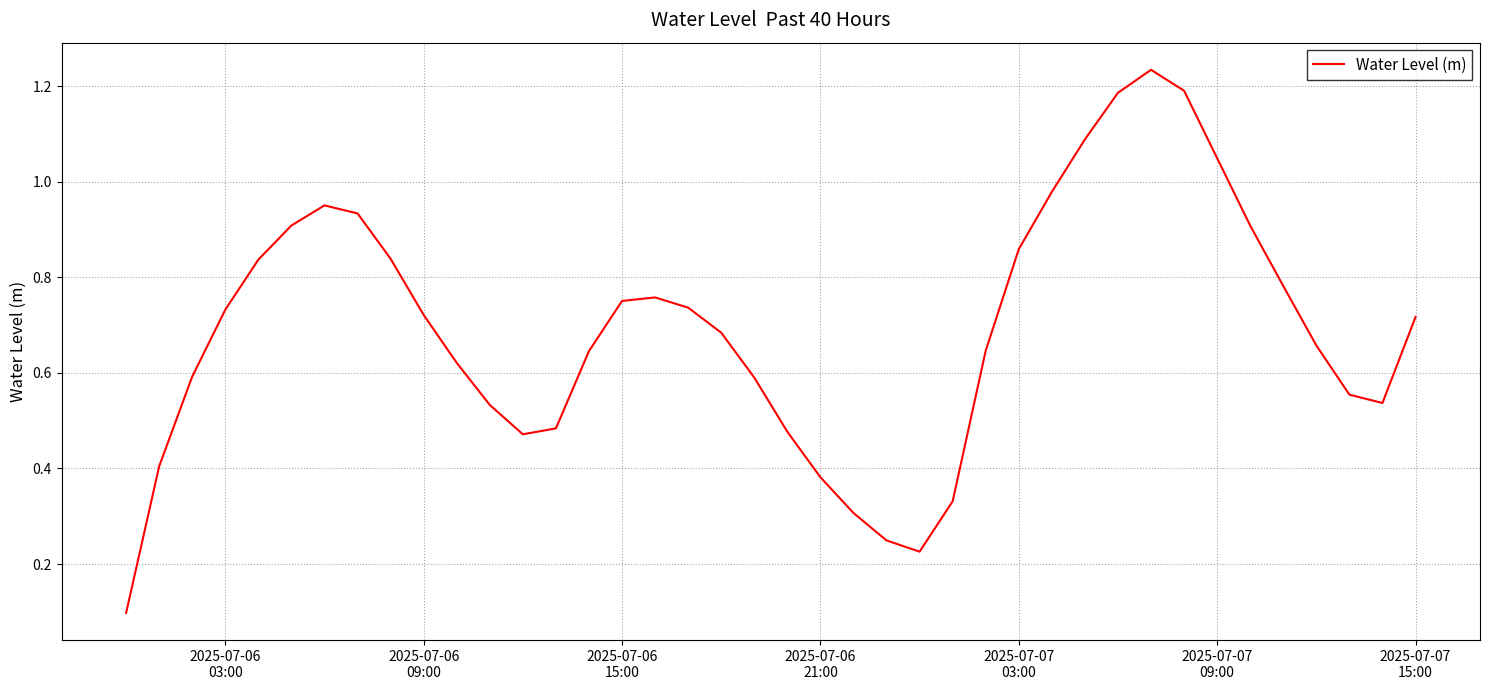

What is the difference between the maximum and minimum values?

1.1